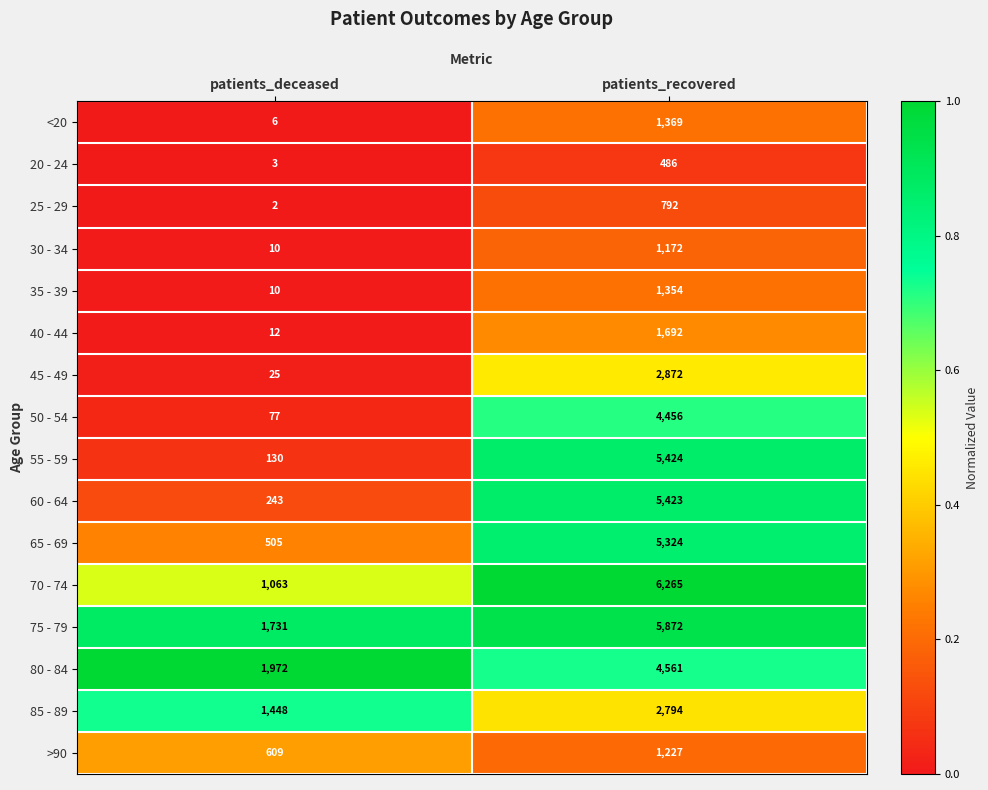

At which label is 85 - 89 closest to 2121?

patients_deceased